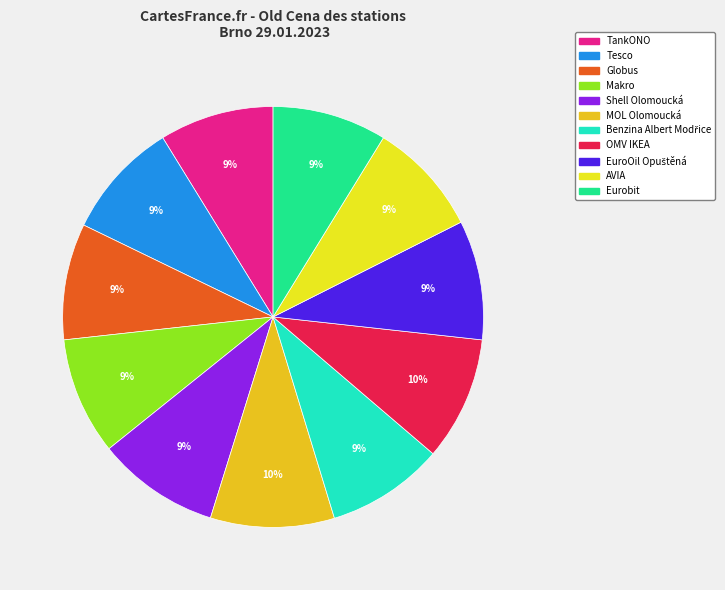

Count the number of slices in the pie.

11